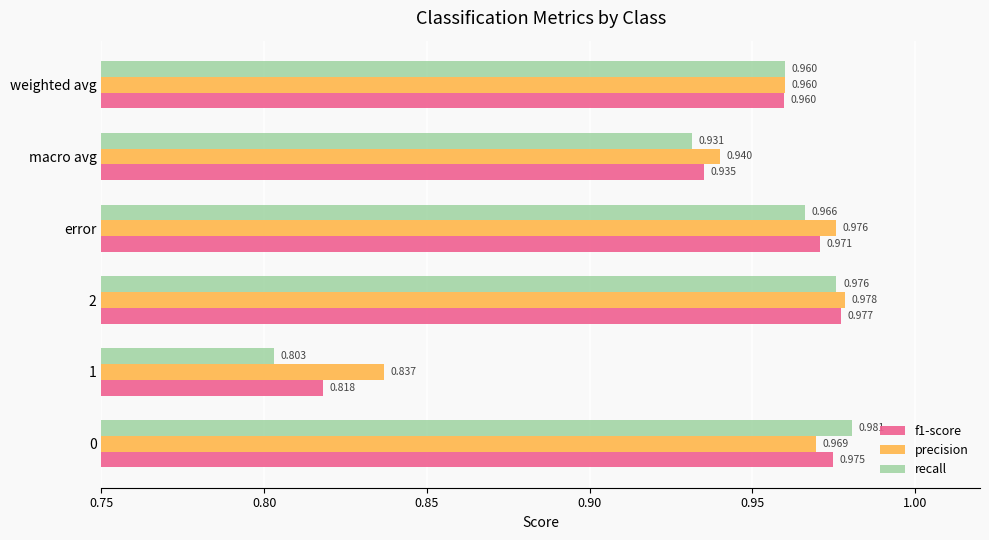

At which label is f1-score closest to 0?

1